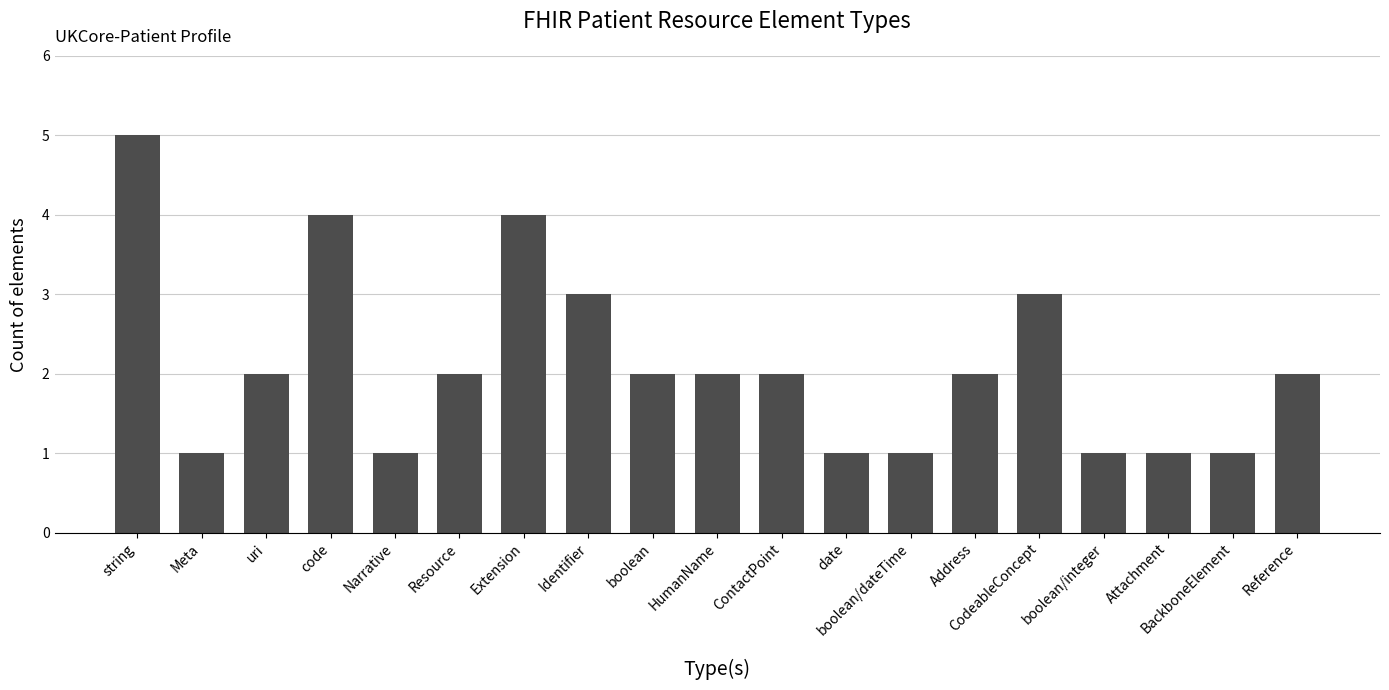

What is the value of the 16th bar from the left?

1